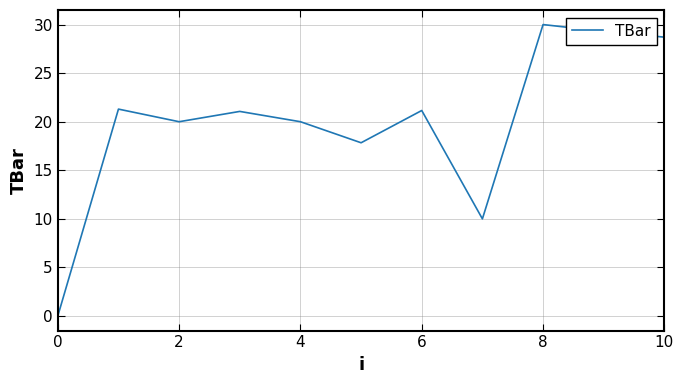

What is the maximum value shown in the chart?

30.0